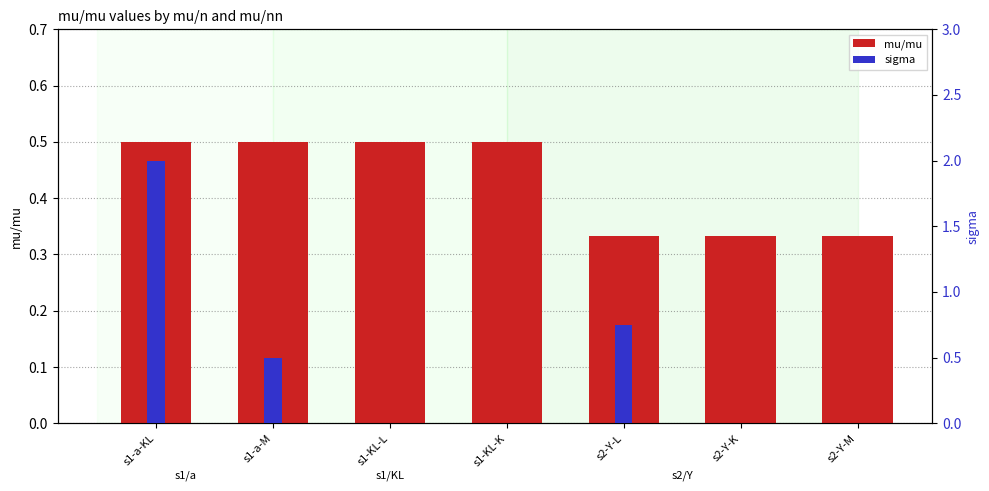

Are the bars grouped side by side (vs. stacked)?

No